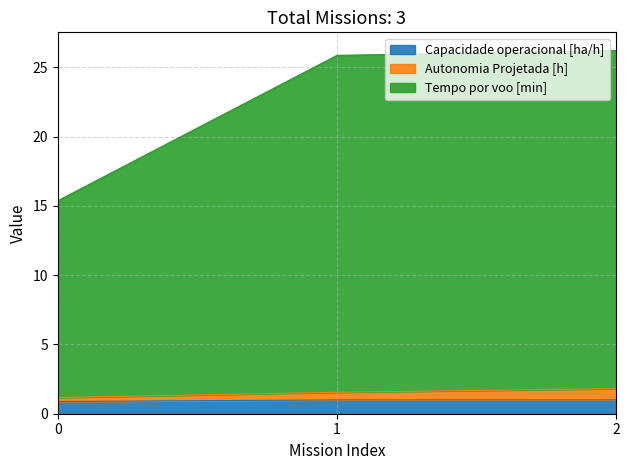

Does the chart display data point markers on the line(s)?

No